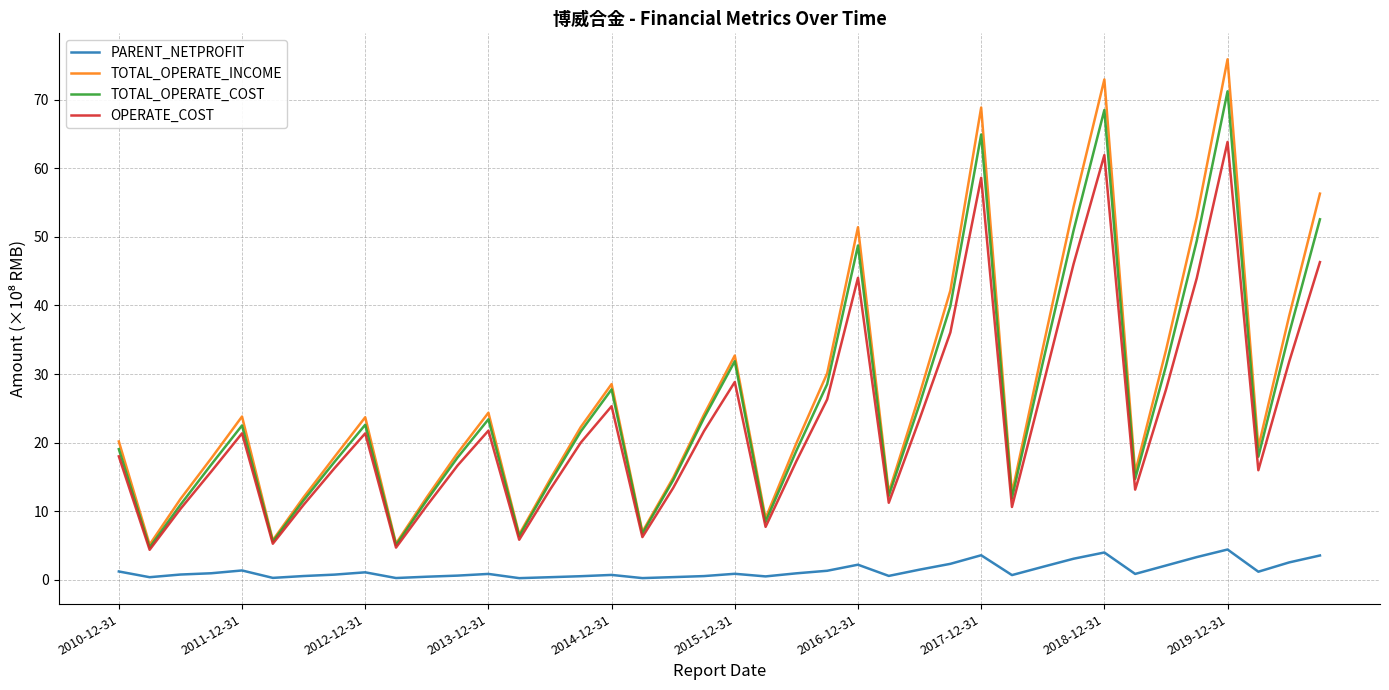

What is the maximum value for TOTAL_OPERATE_INCOME?

75.9